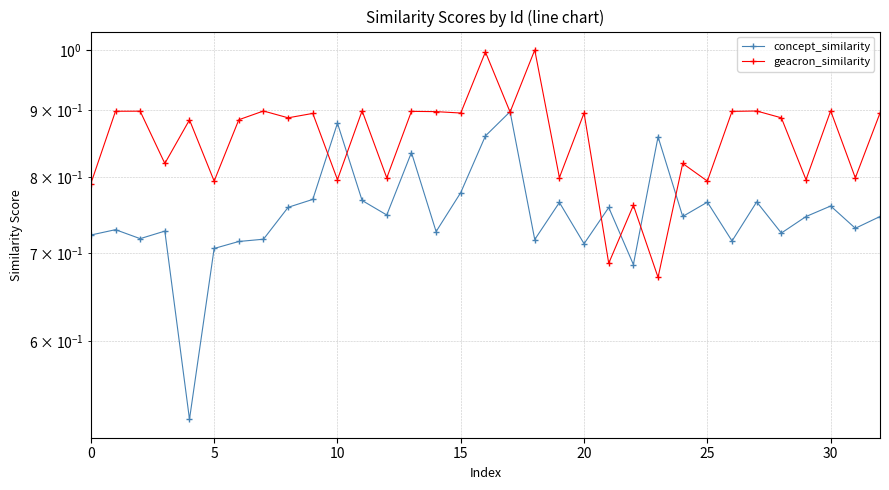

What is the label of the 3rd point from the right?

30